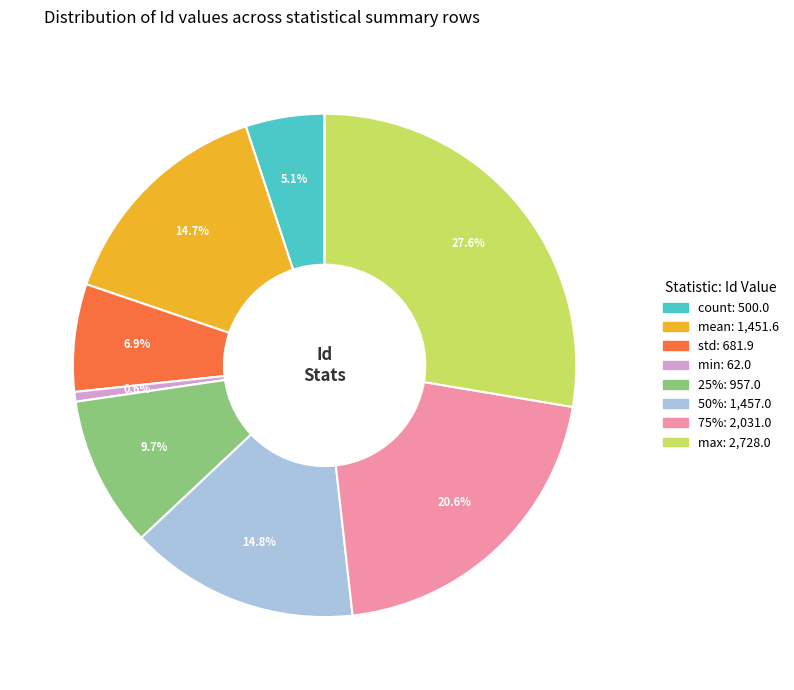

Does max represent more than half of the total?

No